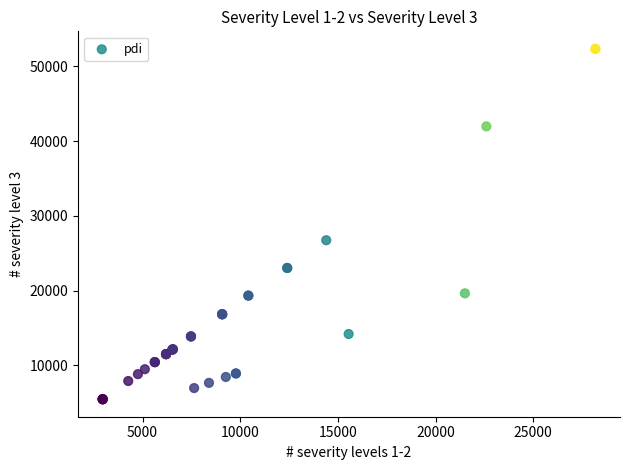

What Y value in the scatter plot is closest to 28909?

26744.5